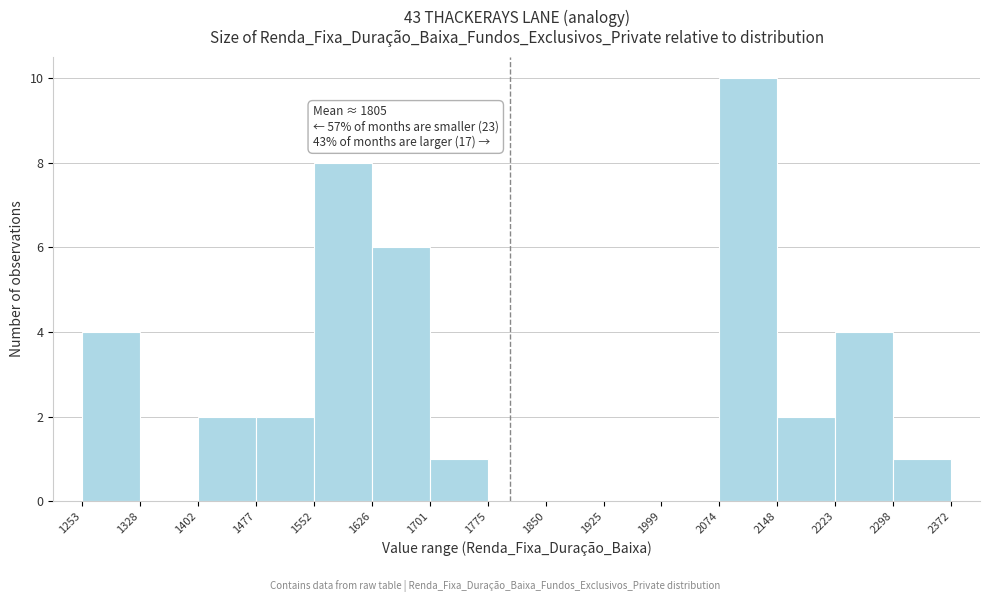

Over which range of the x-axis is the bar tallest?

2074 to 2148